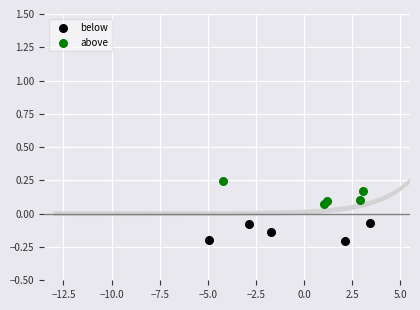

What are all the series names shown in the legend?

below, above